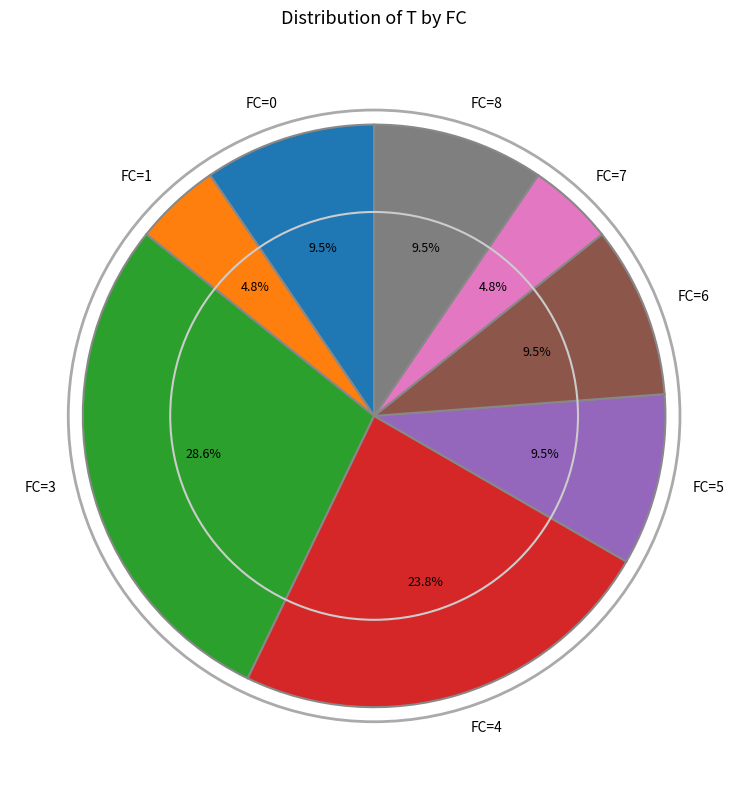

Is there any slice that represents more than half of the pie?

No